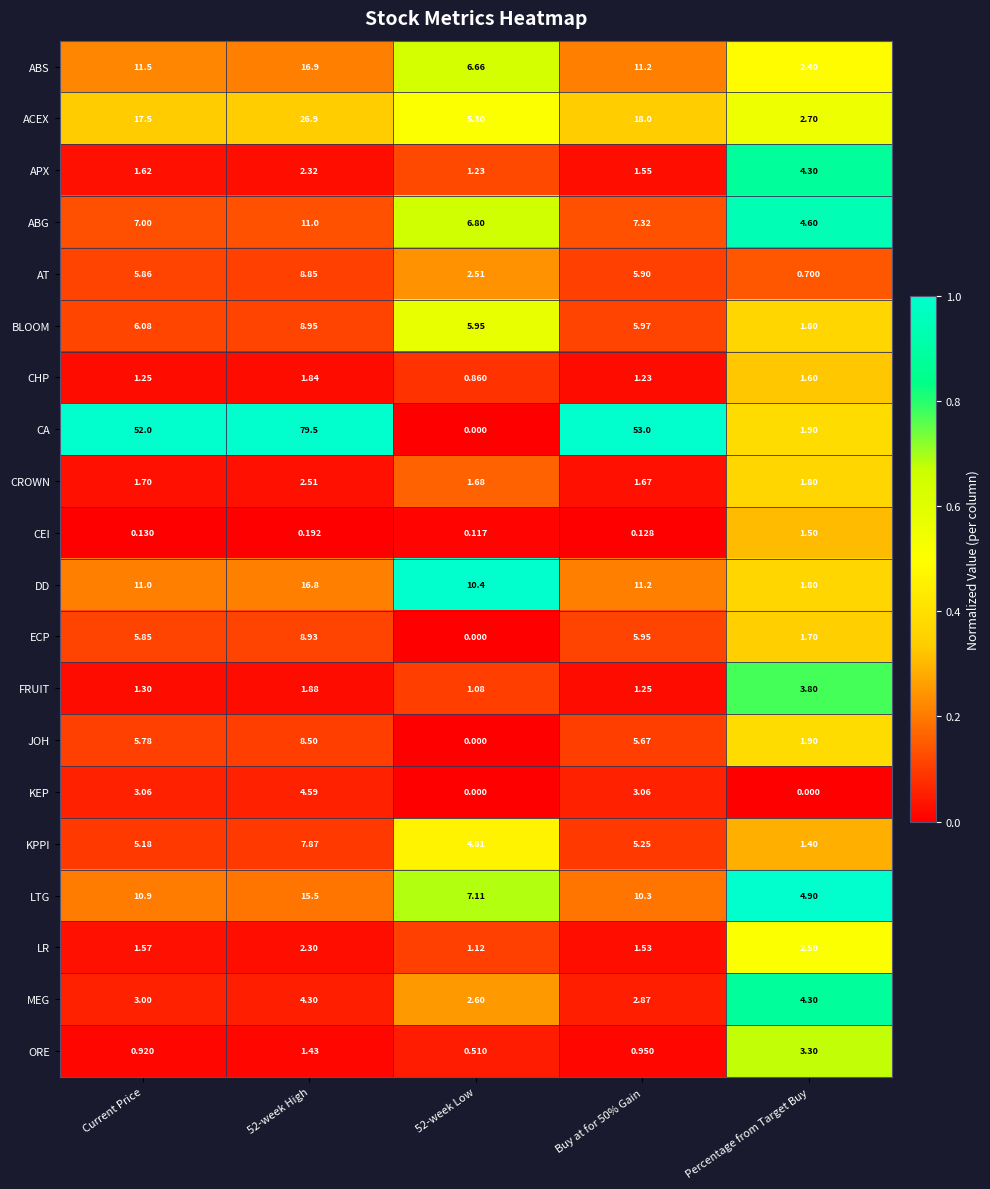

Where does the LTG series first go above 10?

Current Price